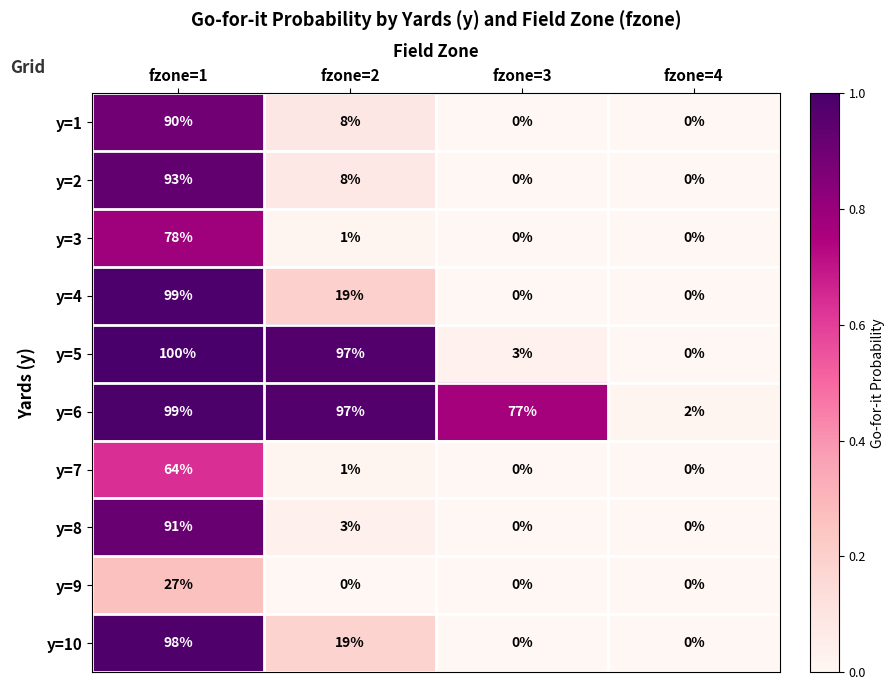

Is the value of y=2 at fzone=2 greater than the value of y=1 at fzone=1?

No